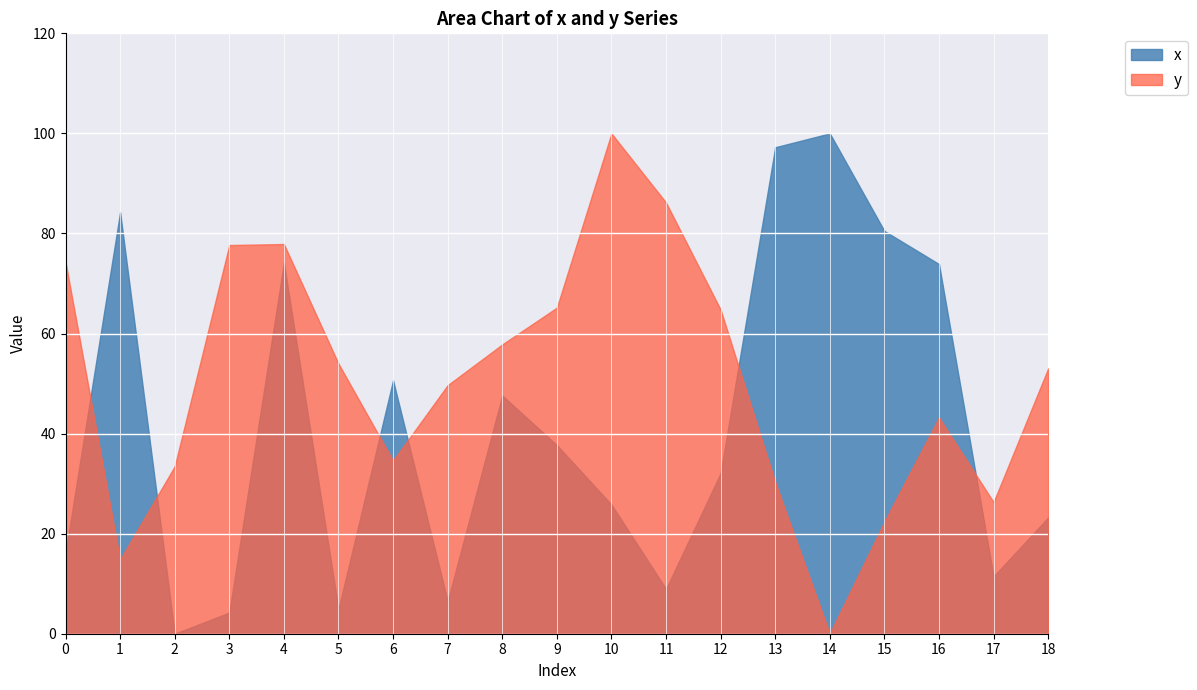

Between 2 and 5, which series saw the biggest shift?

y